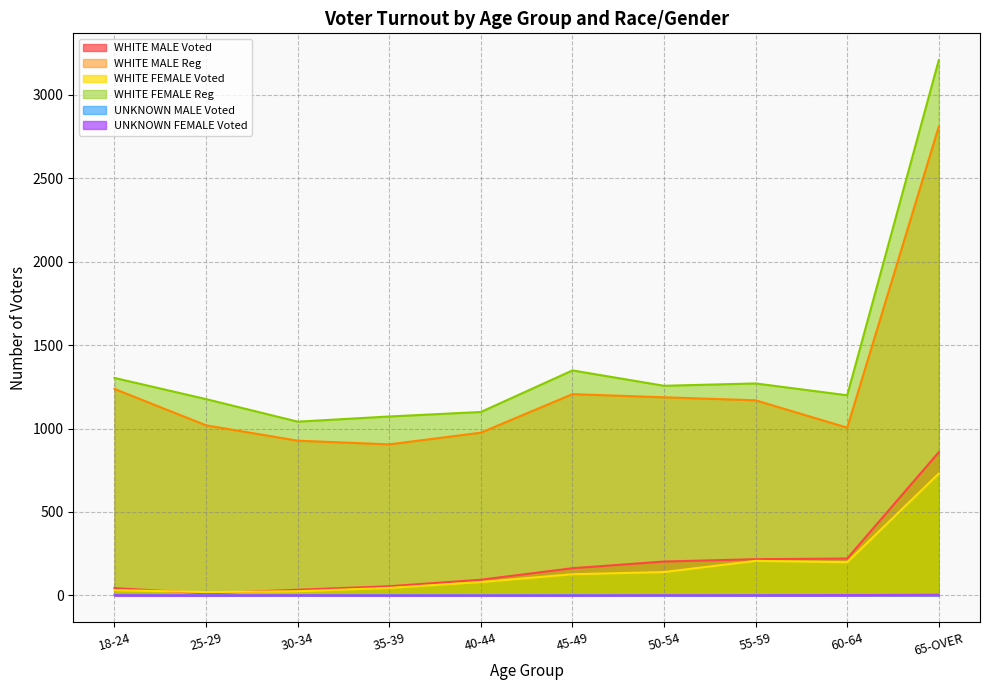

Reading right to left, extract all data points from this chart.

WHITE MALE Voted: 65-OVER=858	60-64=221	55-59=217	50-54=203	45-49=163	40-44=94	35-39=55	30-34=34	25-29=12	18-24=44
WHITE MALE Reg: 65-OVER=2809	60-64=1005	55-59=1169	50-54=1187	45-49=1206	40-44=975	35-39=905	30-34=927	25-29=1019	18-24=1237
WHITE FEMALE Voted: 65-OVER=730	60-64=199	55-59=207	50-54=140	45-49=127	40-44=80	35-39=45	30-34=25	25-29=20	18-24=32
WHITE FEMALE Reg: 65-OVER=3207	60-64=1199	55-59=1270	50-54=1256	45-49=1348	40-44=1099	35-39=1072	30-34=1041	25-29=1176	18-24=1303
UNKNOWN MALE Voted: 65-OVER=2	60-64=2	55-59=1	50-54=0	45-49=2	40-44=1	35-39=2	30-34=1	25-29=2	18-24=5
UNKNOWN FEMALE Voted: 65-OVER=4	60-64=2	55-59=1	50-54=1	45-49=0	40-44=0	35-39=0	30-34=1	25-29=0	18-24=1